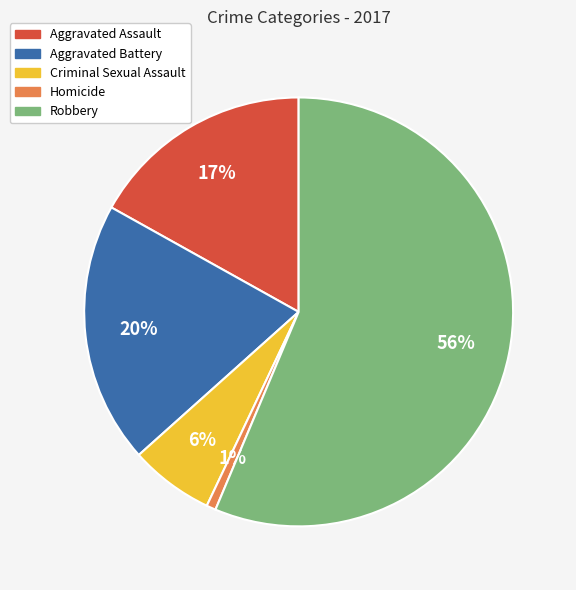

To the nearest percent, what is the combined percentage of Homicide and Robbery?

57%